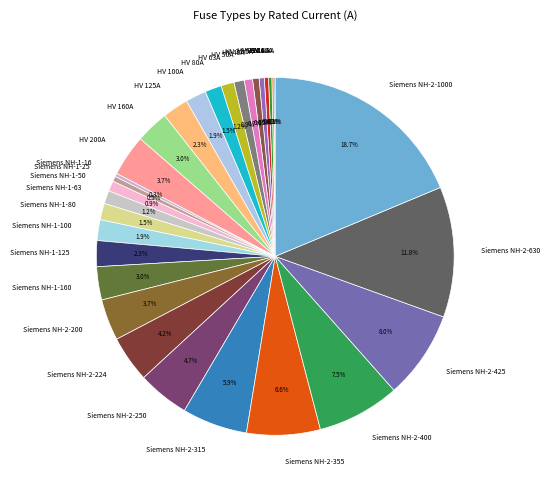

Do Siemens NH-2-200 and Siemens NH-2-400 together represent more than half of the pie?

No